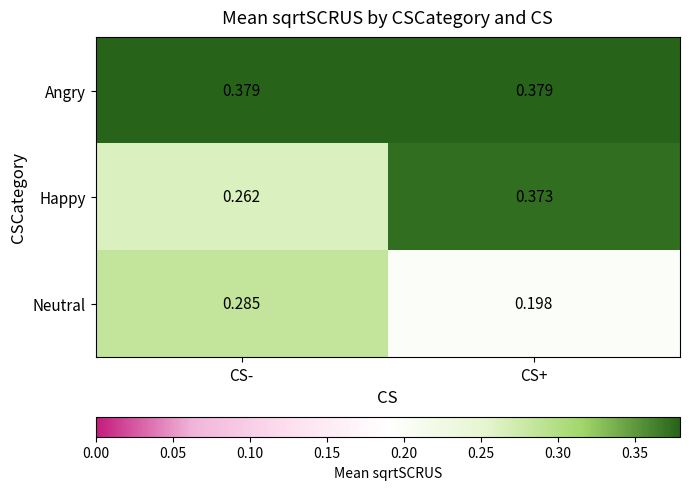

Between CS- and CS+, which series saw the biggest shift?

Happy